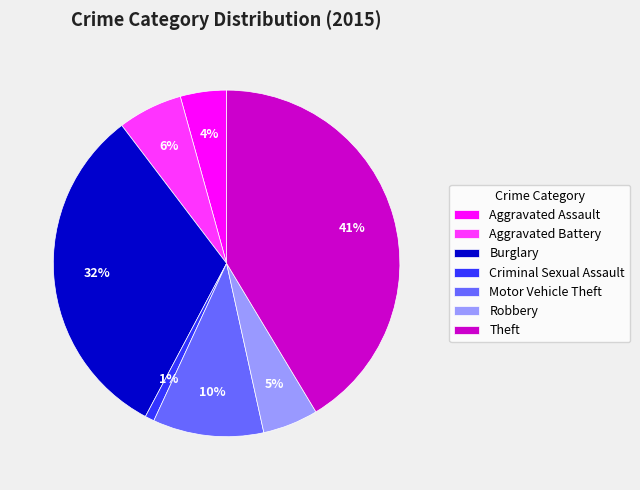

True or false: Robbery accounts for 15% of the total.

False